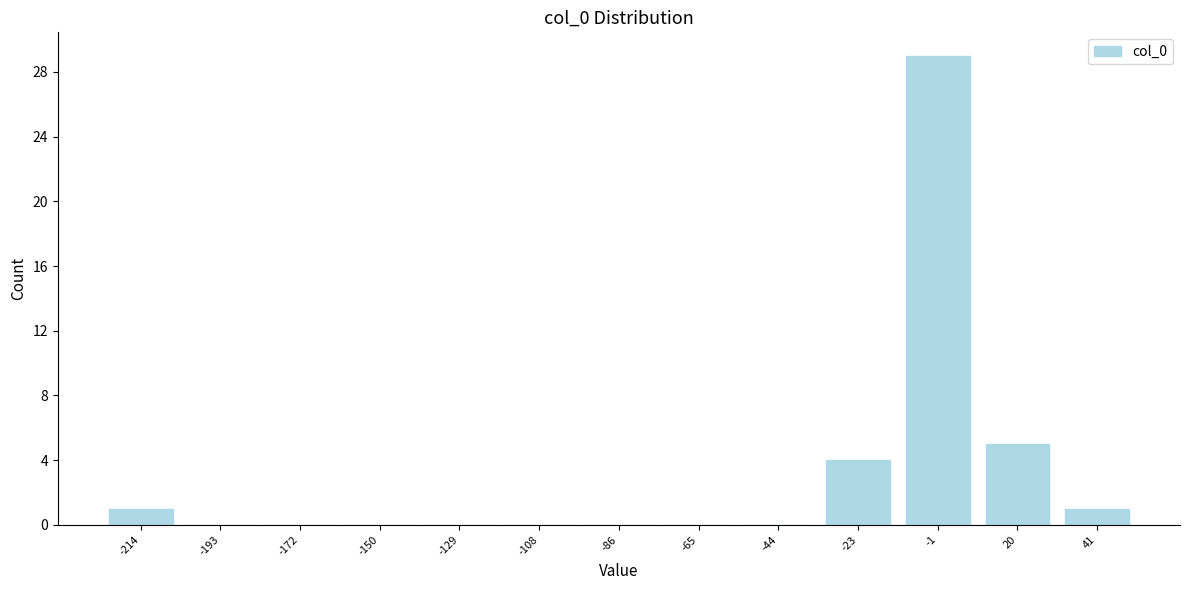

Reading left to right, transcribe this chart: for each bar, give the range it covers on the x-axis and its height. Neither the bar edges nor the heights are printed on the chart, so give them approximately, as read against the axes.

-225 to -205: 1
-205 to -180: 0
-180 to -160: 0
-160 to -140: 0
-140 to -120: 0
-120 to -95: 0
-95 to -75: 0
-75 to -55: 0
-55 to -35: 0
-35 to -10: 4
-10 to 10: 29
10 to 30: 5
30 to 50: 1